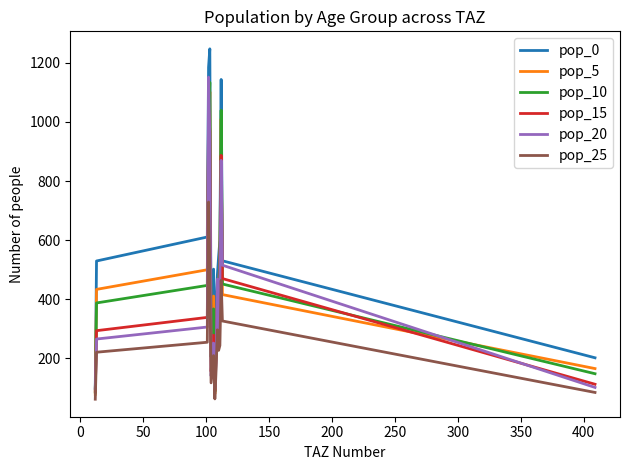

Which series has the widest spread of values?

pop_0